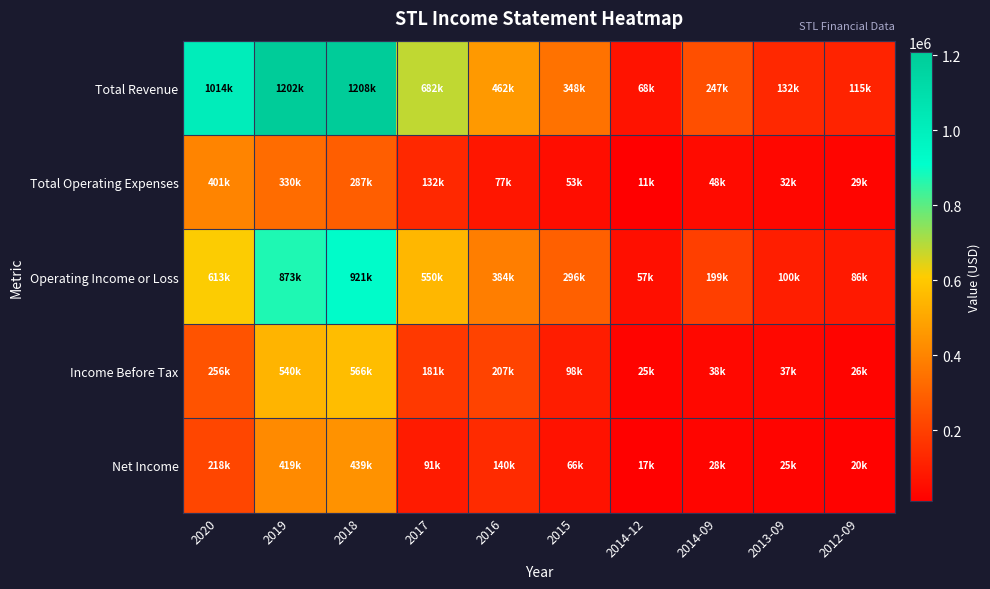

At which category does the chart reach its peak across all series?

2018